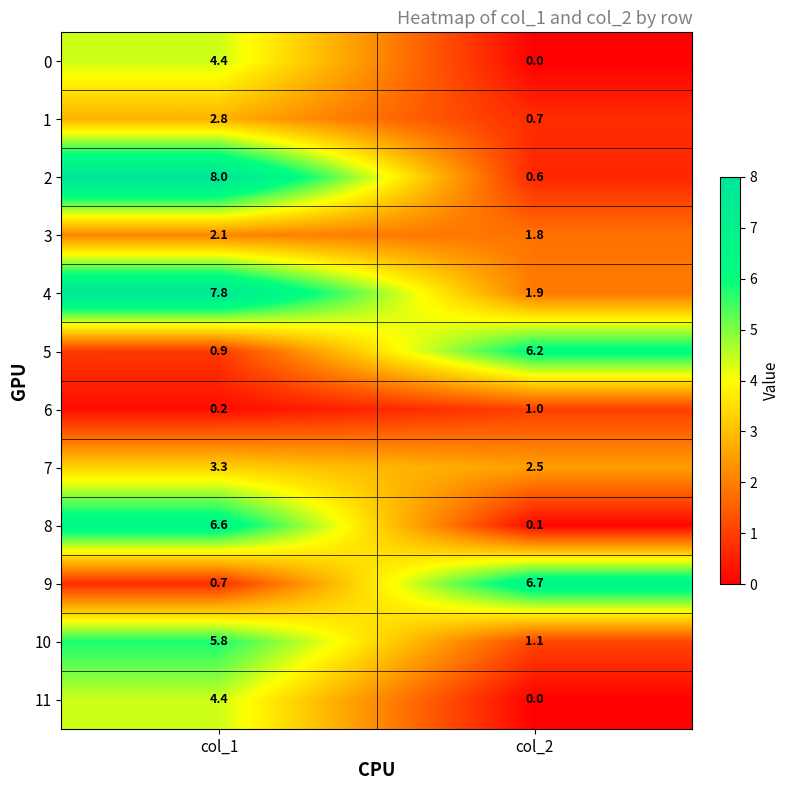

At which label is 4 closest to 4?

col_2